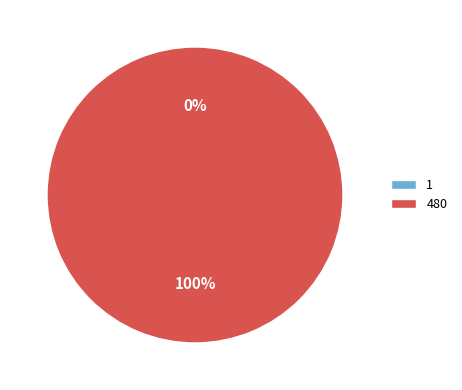

To the nearest percent, what is the difference between the 480 and 1 slice percentages?

100%